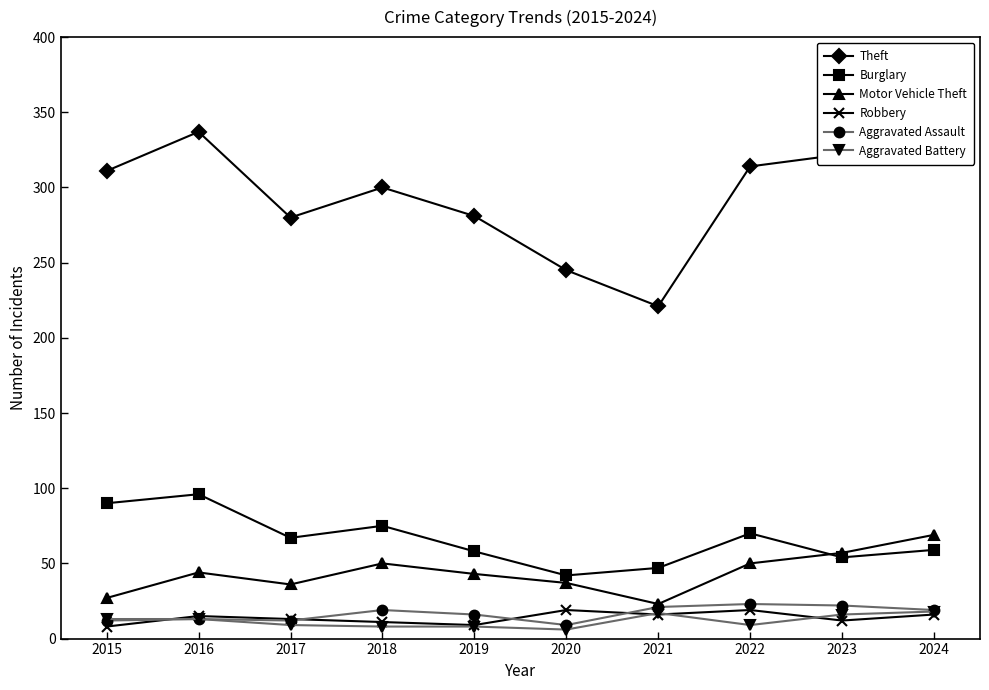

What is the spread (max minus min) of values at 2018?

292